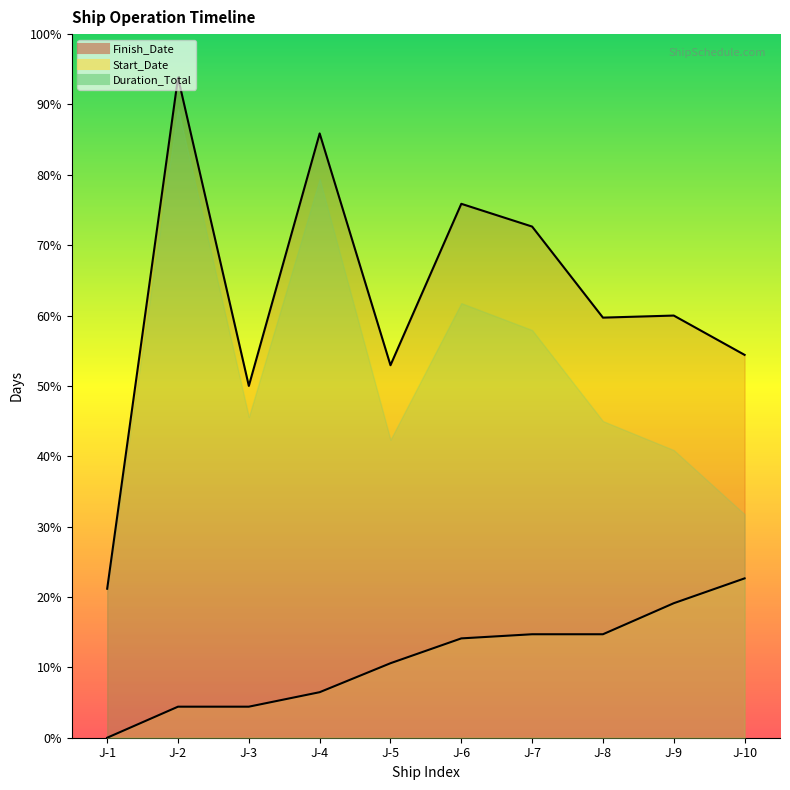

Which series has the largest total across all categories?

Finish_Date